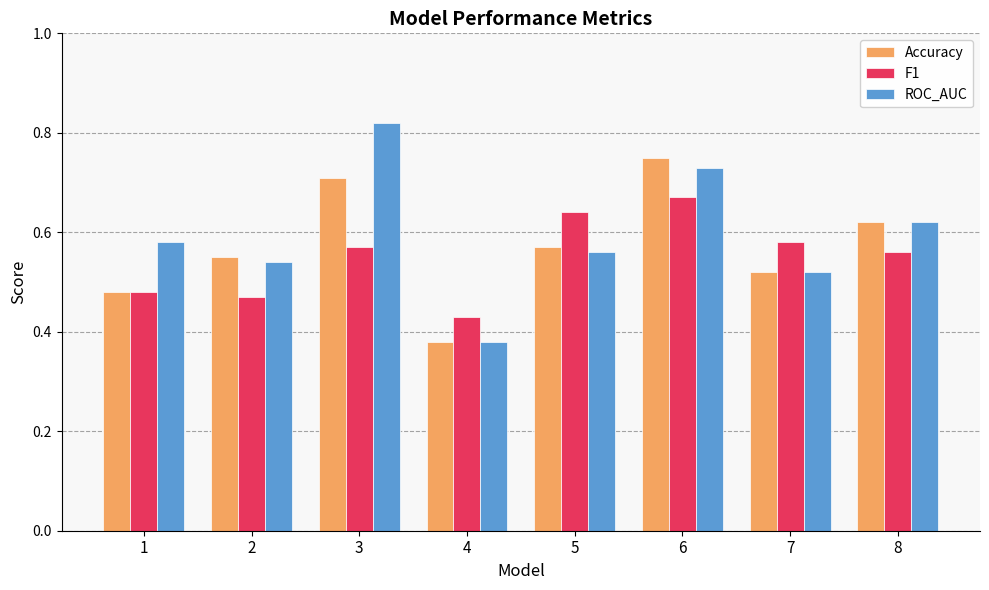

Which series has the widest spread of values?

ROC_AUC